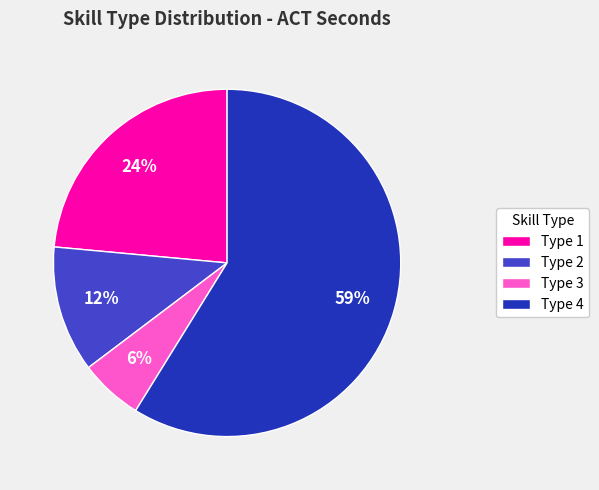

To the nearest percent, what is the difference between the Type 4 and Type 1 slice percentages?

35%